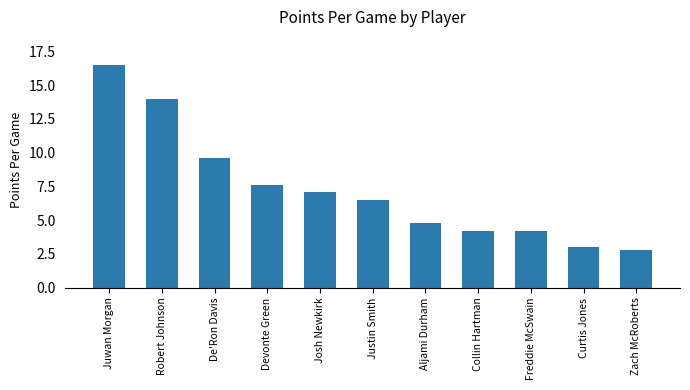

At which label is the value closest to 9?

De'Ron Davis